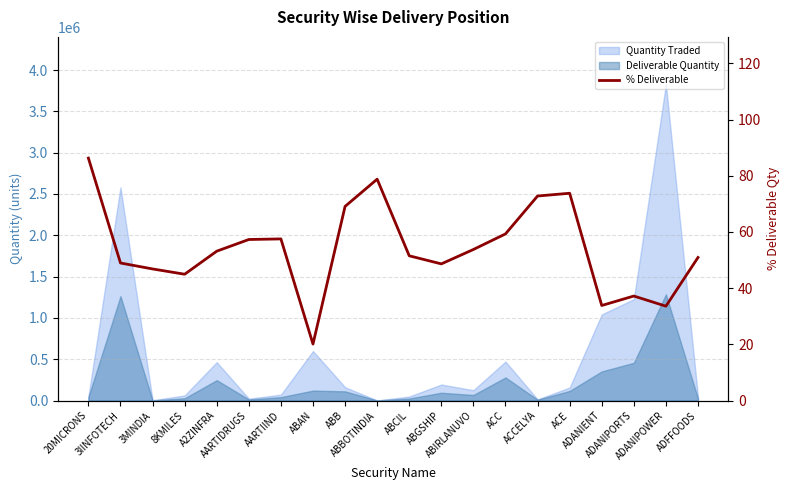

What is the ratio of the value at ABBOTINDIA to the value at ADANIPORTS?

2.1